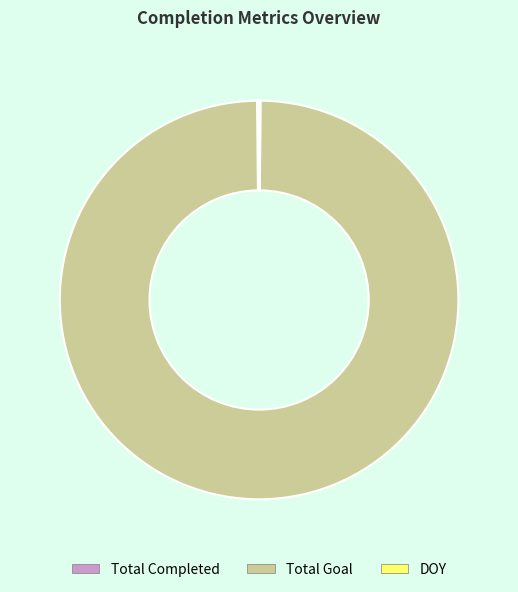

Is there any slice that represents more than half of the pie?

Yes